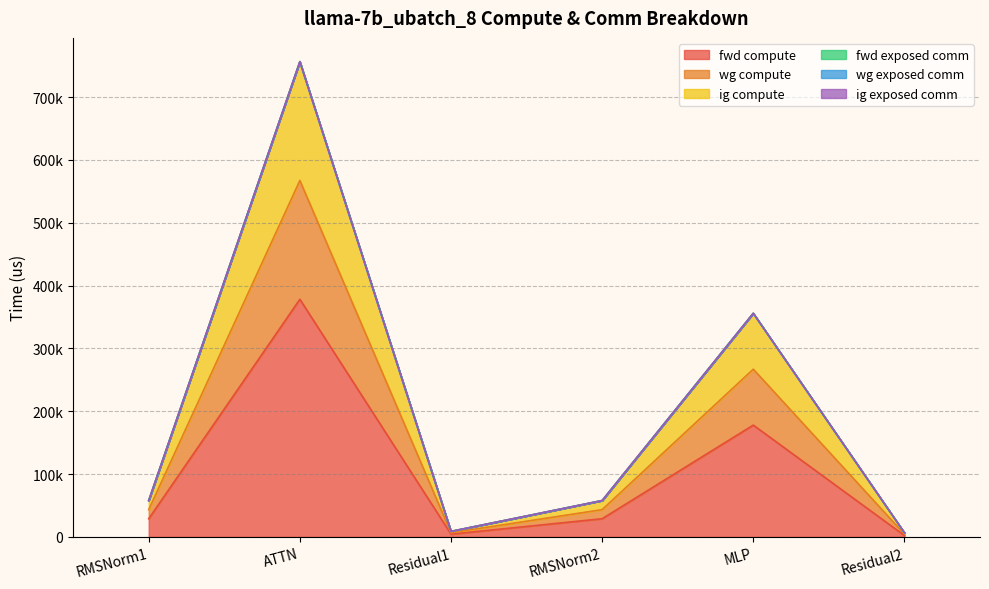

Does the chart display data point markers on the line(s)?

No